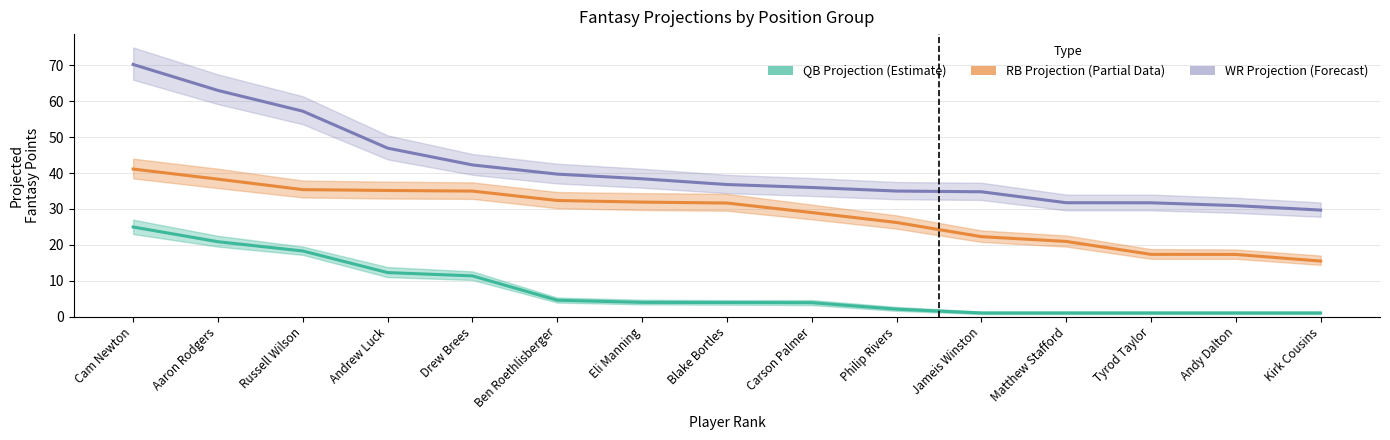

What is the difference between the maximum and minimum values in the QB Projection series?

24.0